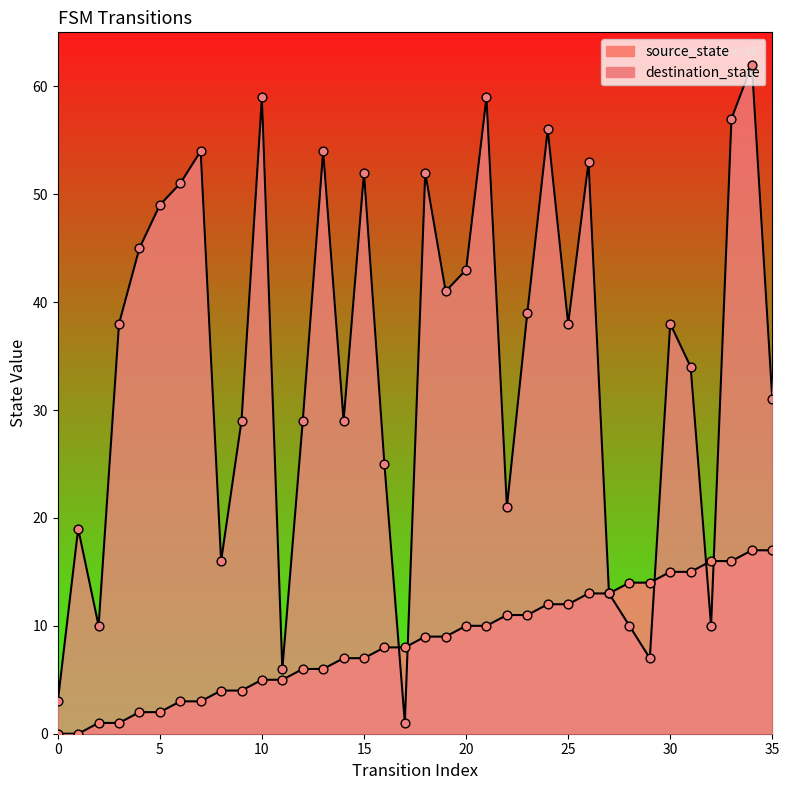

What are all the series names shown in the legend?

source_state, destination_state